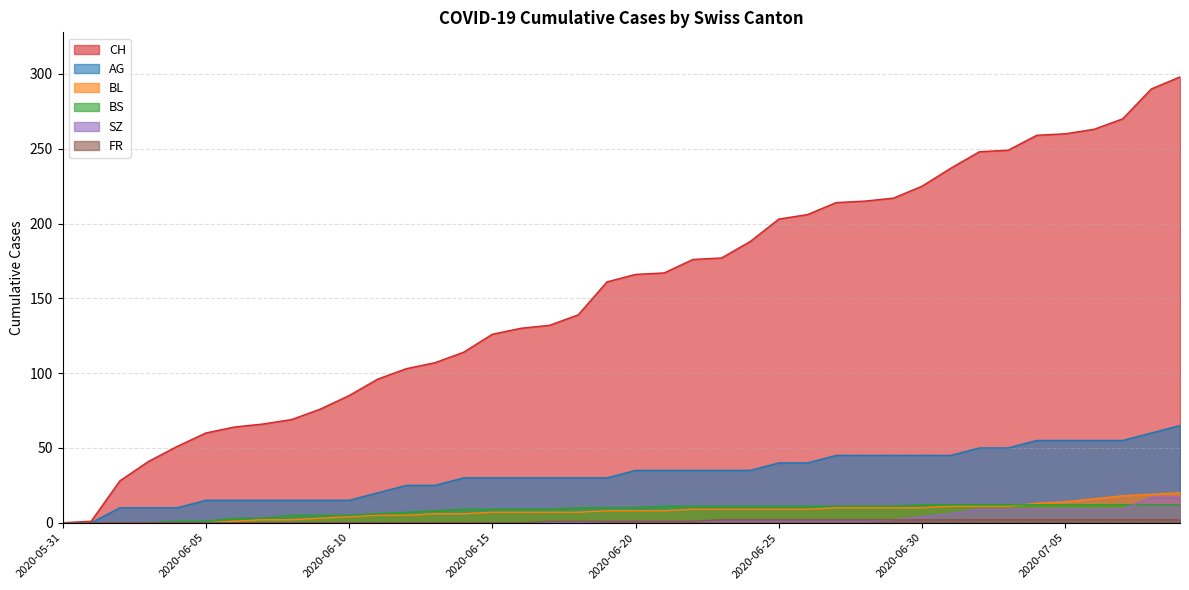

True or false: BS and CH cross at least once.

False